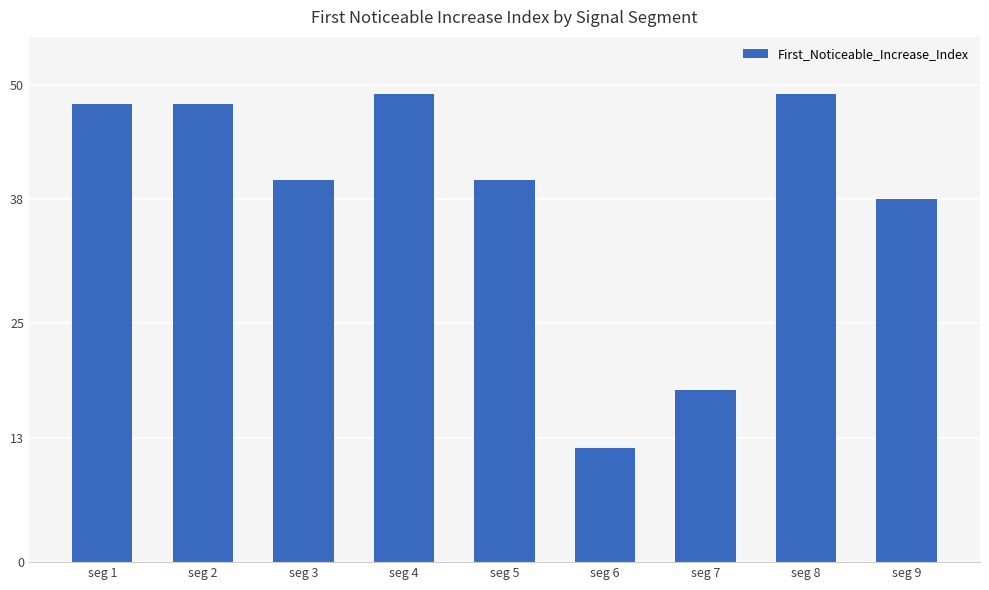

Is it true that the value at seg 8 is 49?

True